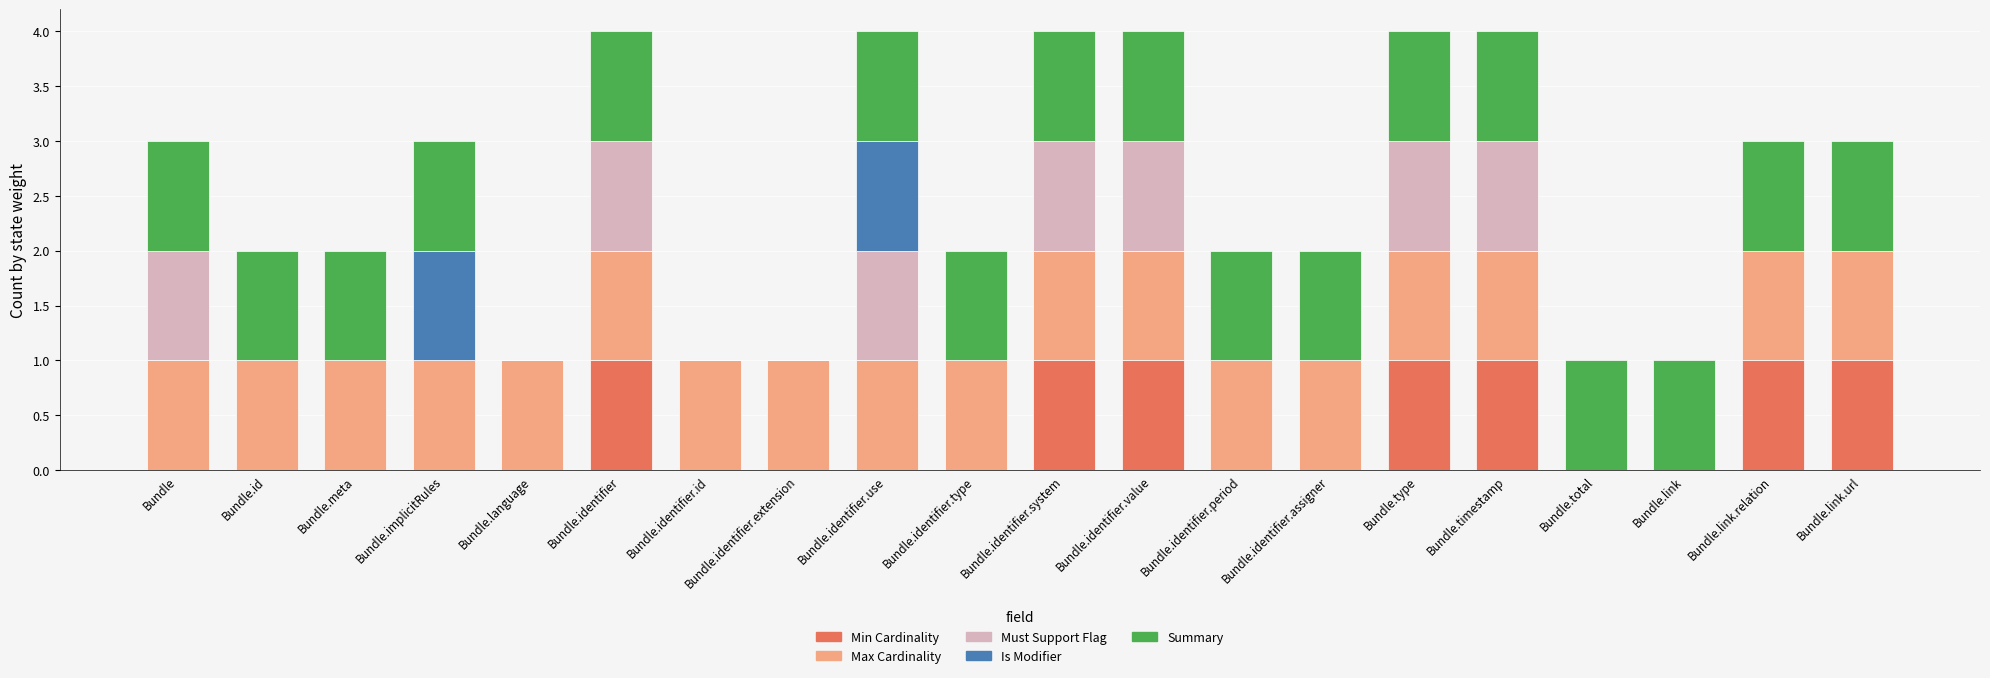

Is it true that Min Cardinality equals 0 at Bundle?

True